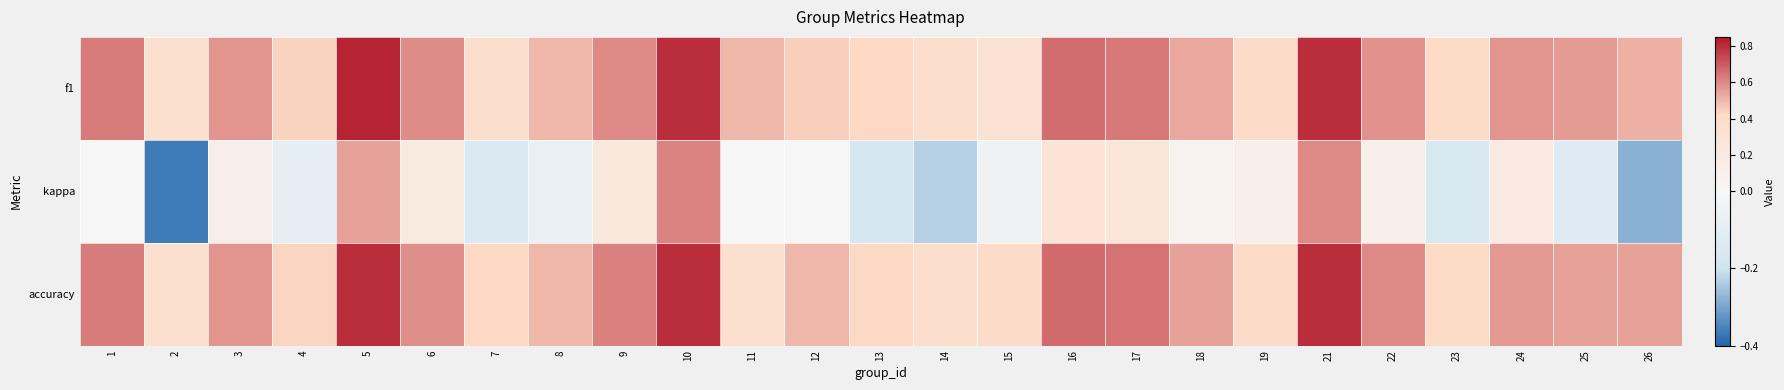

Which series has the largest range (max minus min)?

kappa